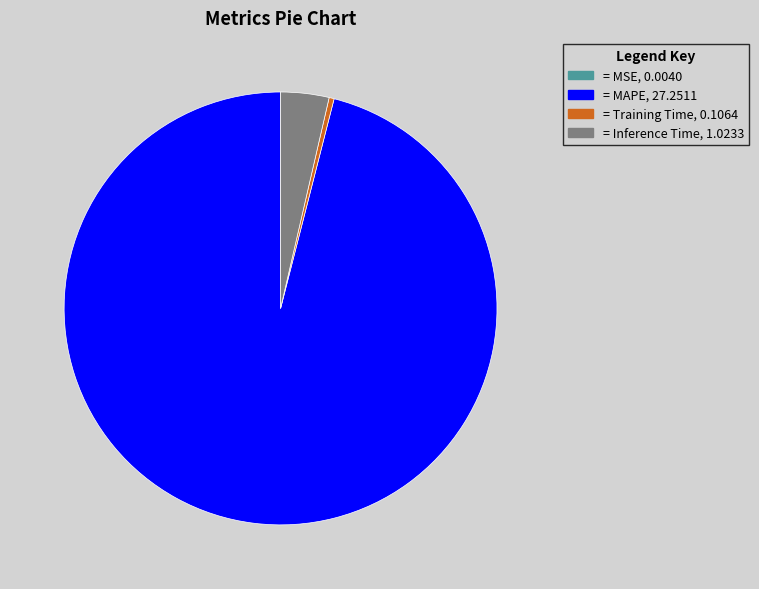

Is there a majority slice in this chart?

Yes